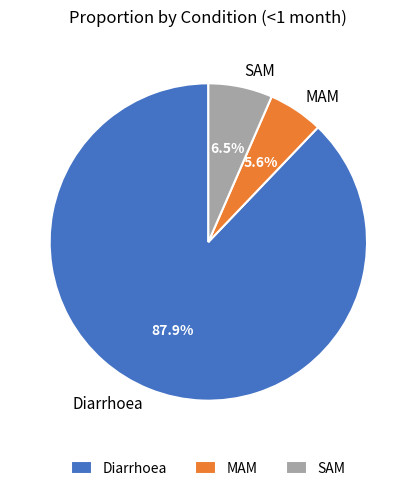

Which category has the smallest portion of the pie?

MAM